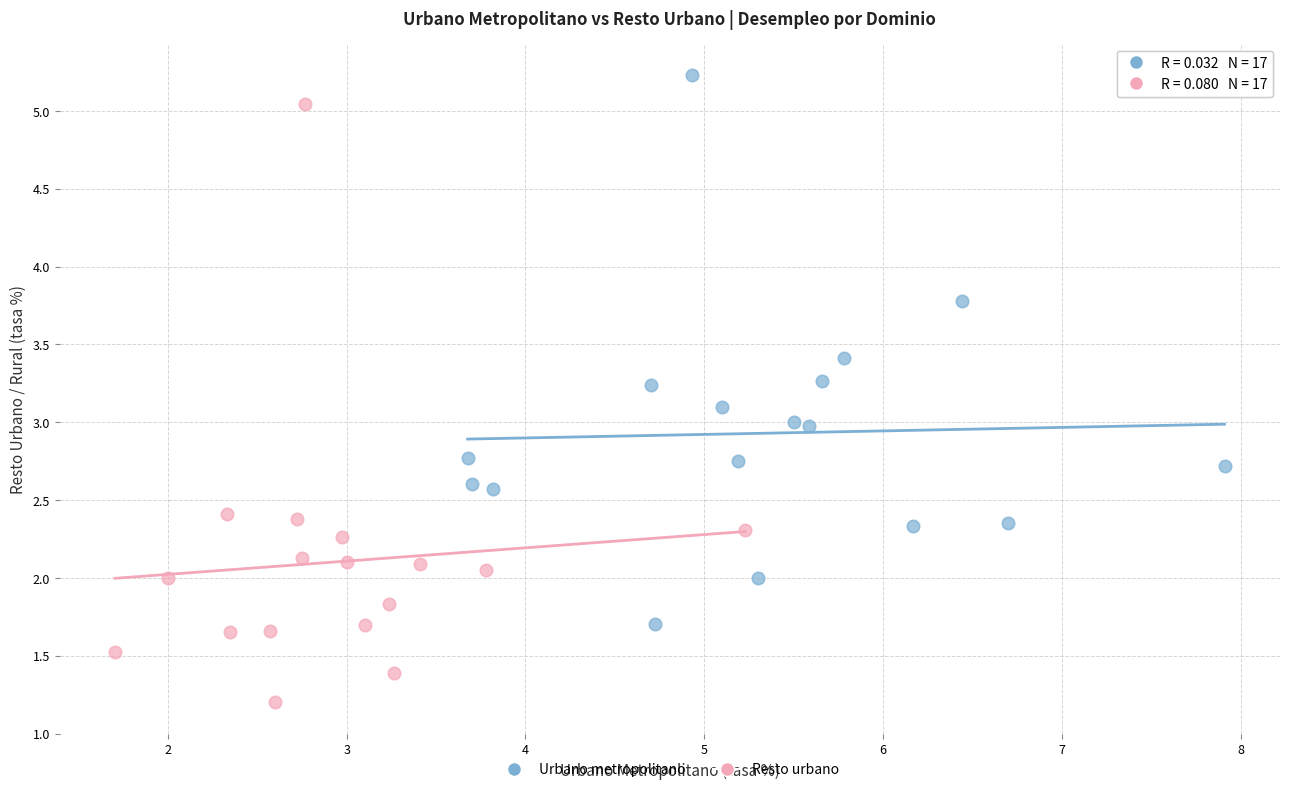

Which series reaches the maximum Y coordinate?

Urbano metropolitano